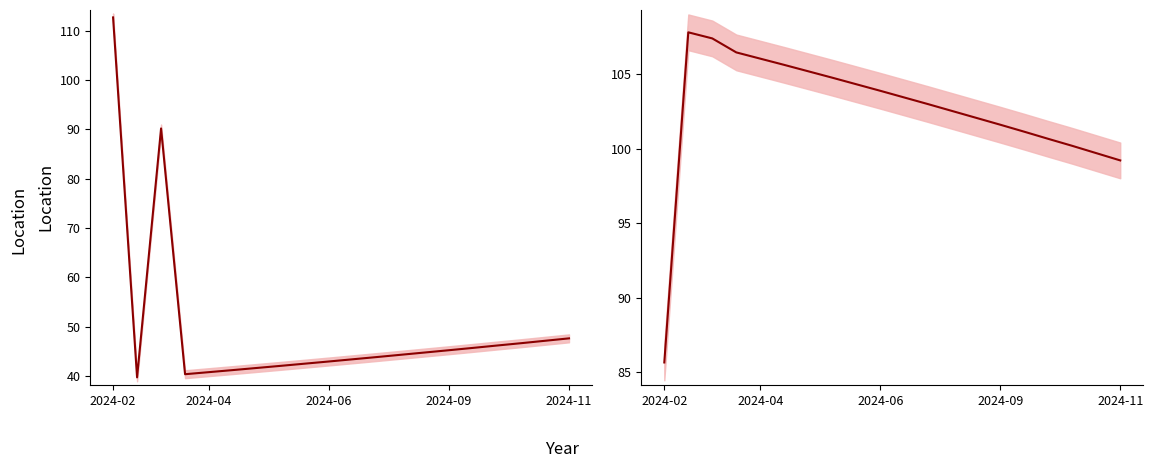

Does the chart display data point markers on the line(s)?

No